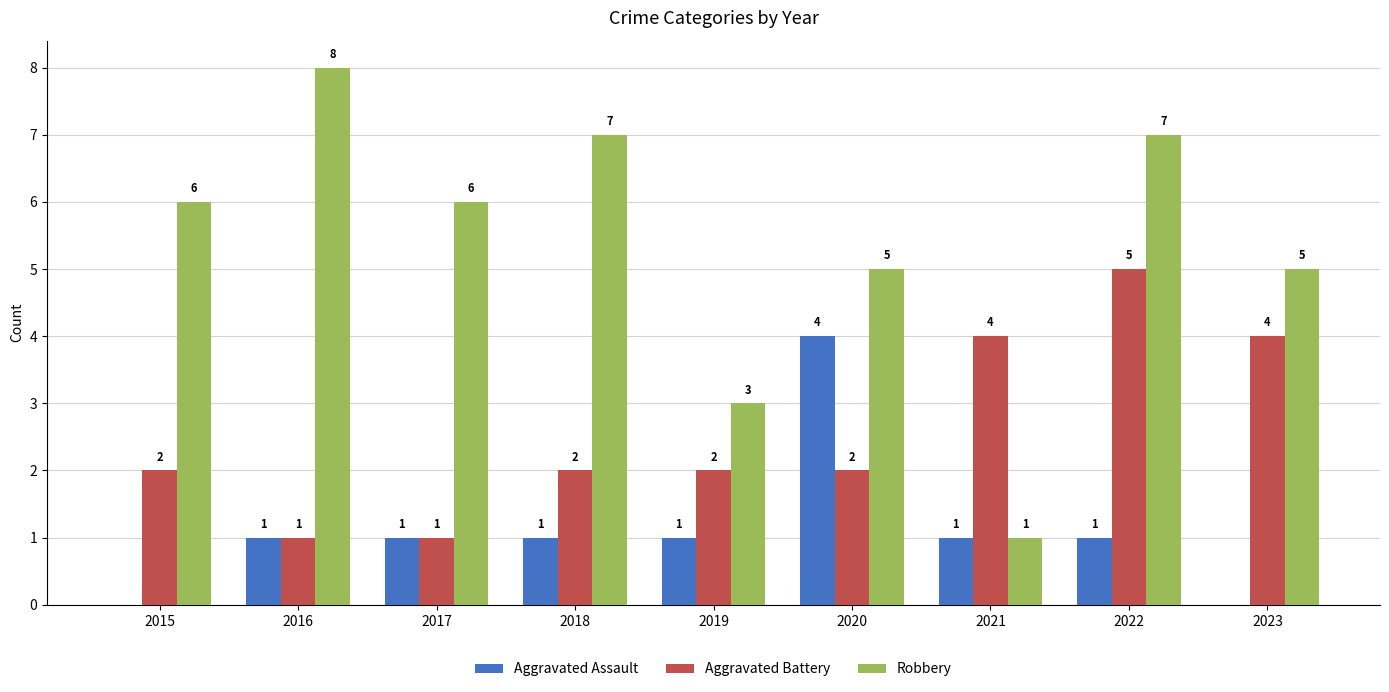

The Robbery series shows 3 at 2019. True or false?

True